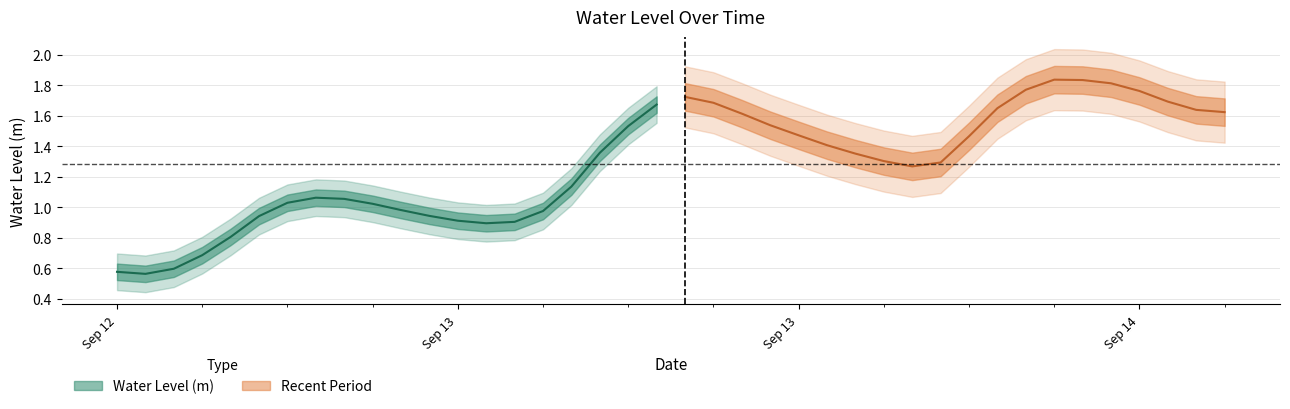

Where does the data first go above 1?

2024-09-12 18:00:00